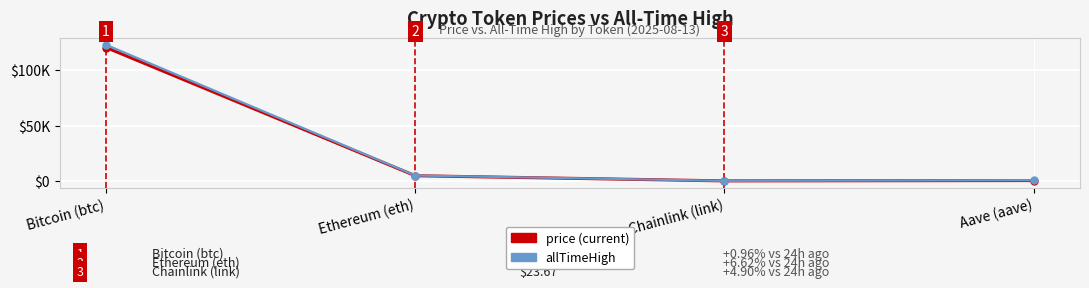

Which label corresponds to the smallest value in the chart?

Chainlink (link)